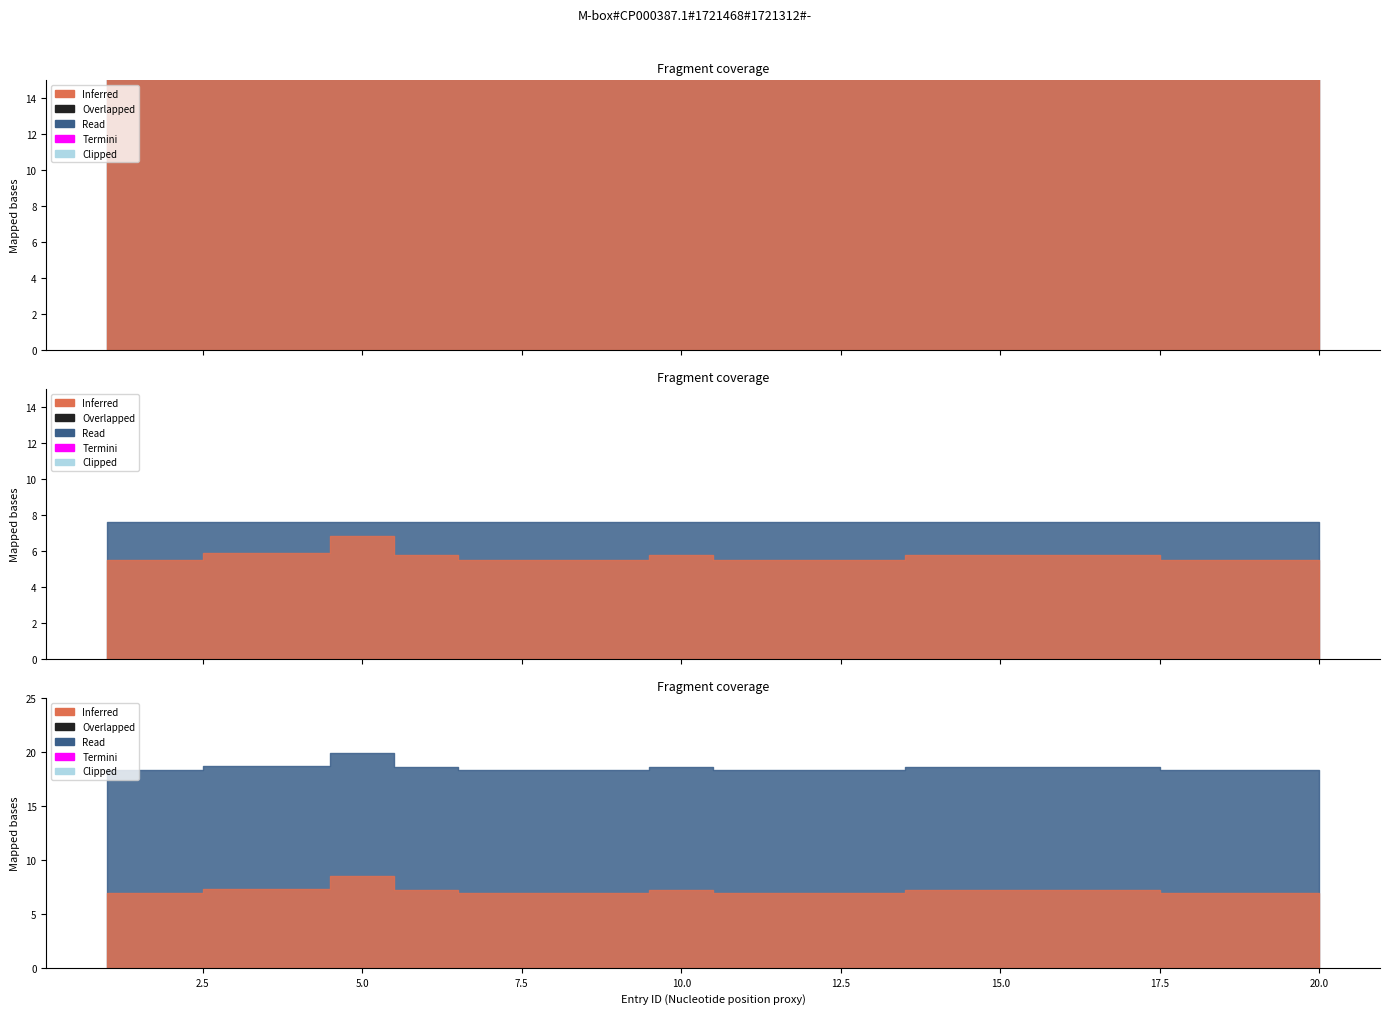

How many lines are shown in the chart?

3